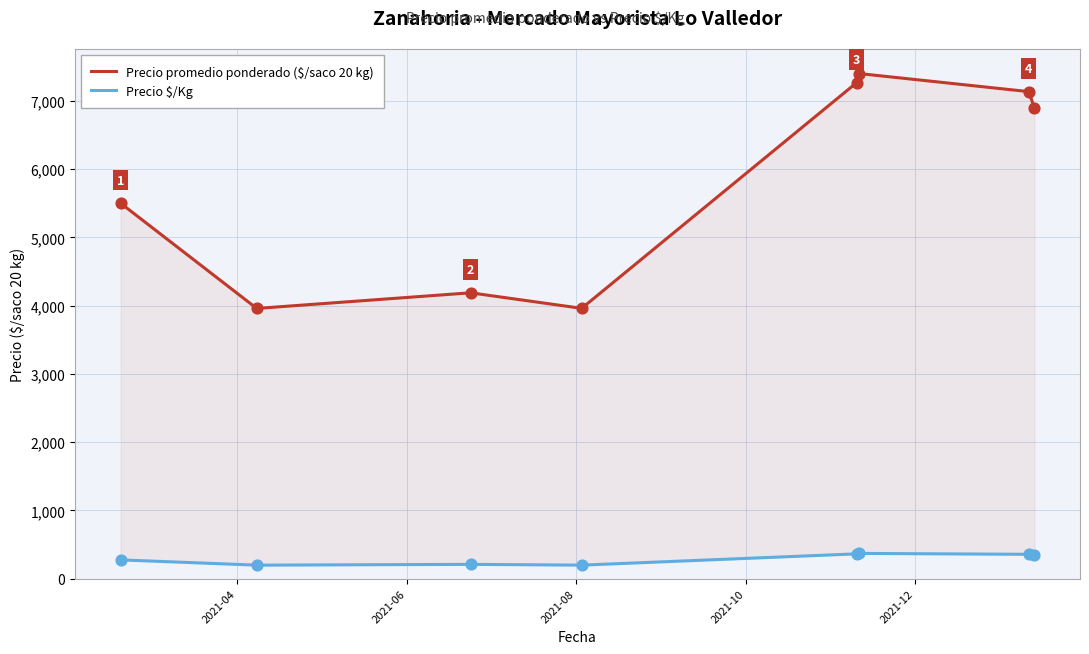

At how many categories does at least one series exceed 7334?

1